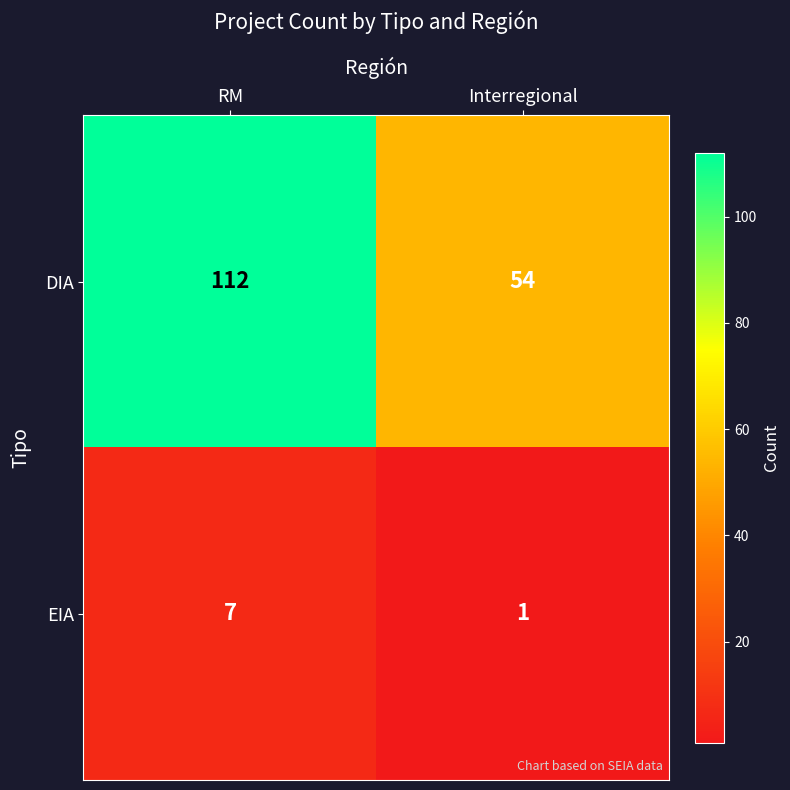

What is the approximate value of DIA at Interregional, to the nearest 10?

50